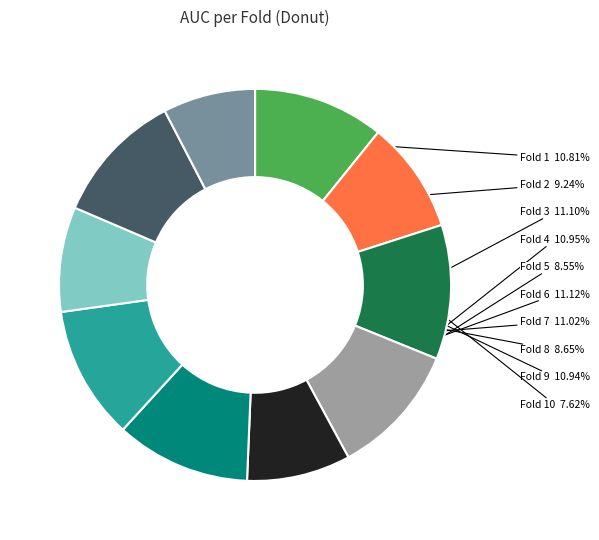

Is there any slice that represents more than half of the pie?

No